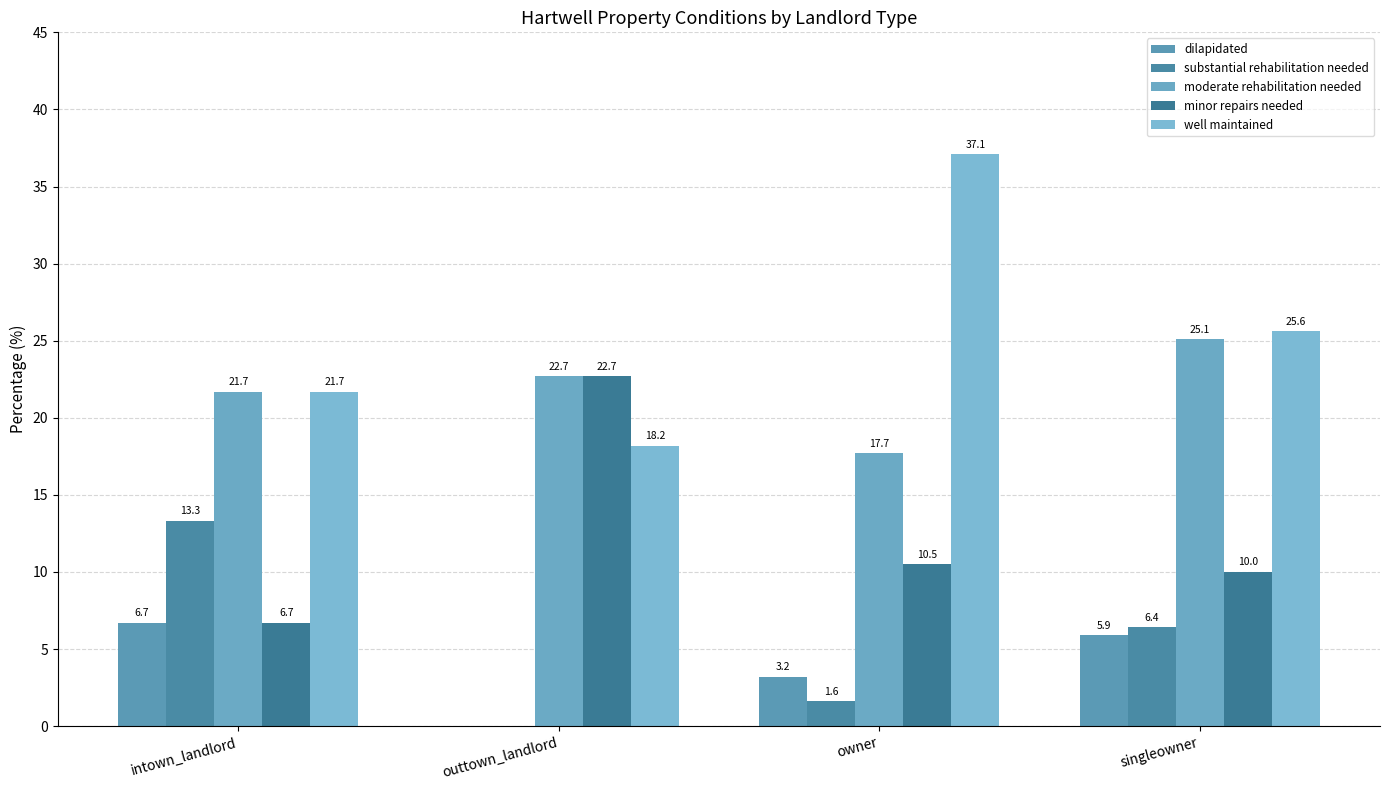

The value of well maintained at outtown_landlord is 18.2. True or false?

True